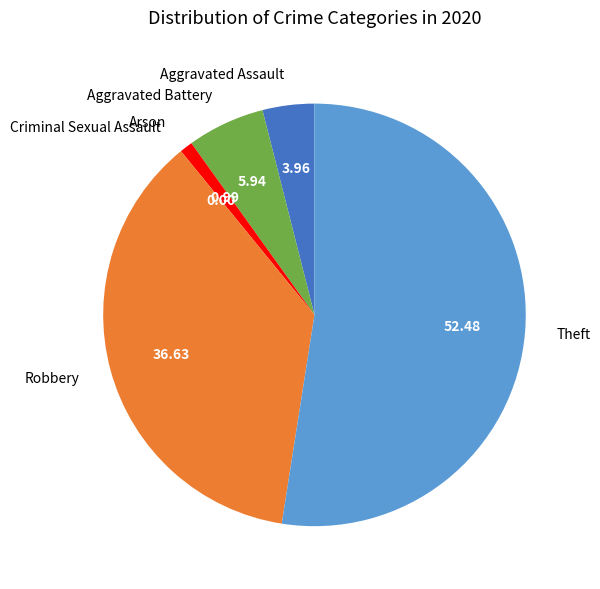

Between Robbery and Aggravated Assault, which is larger?

Robbery